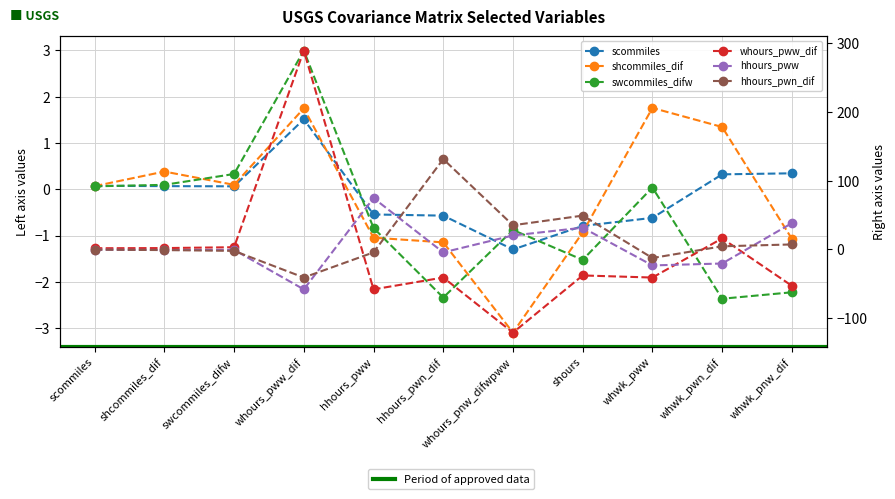

What is the label of the 5th point from the right?

whours_pnw_difwpww